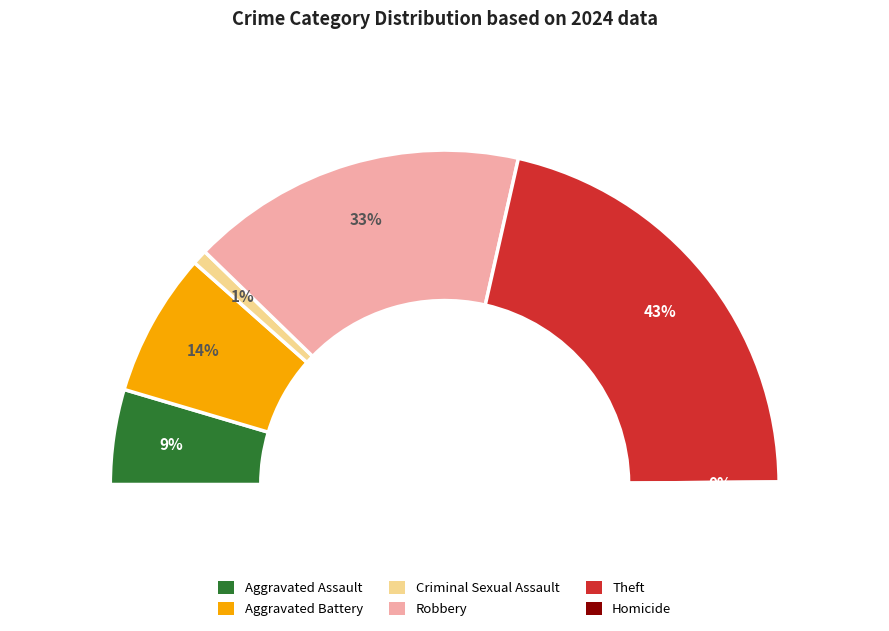

Which slice is the largest?

Theft